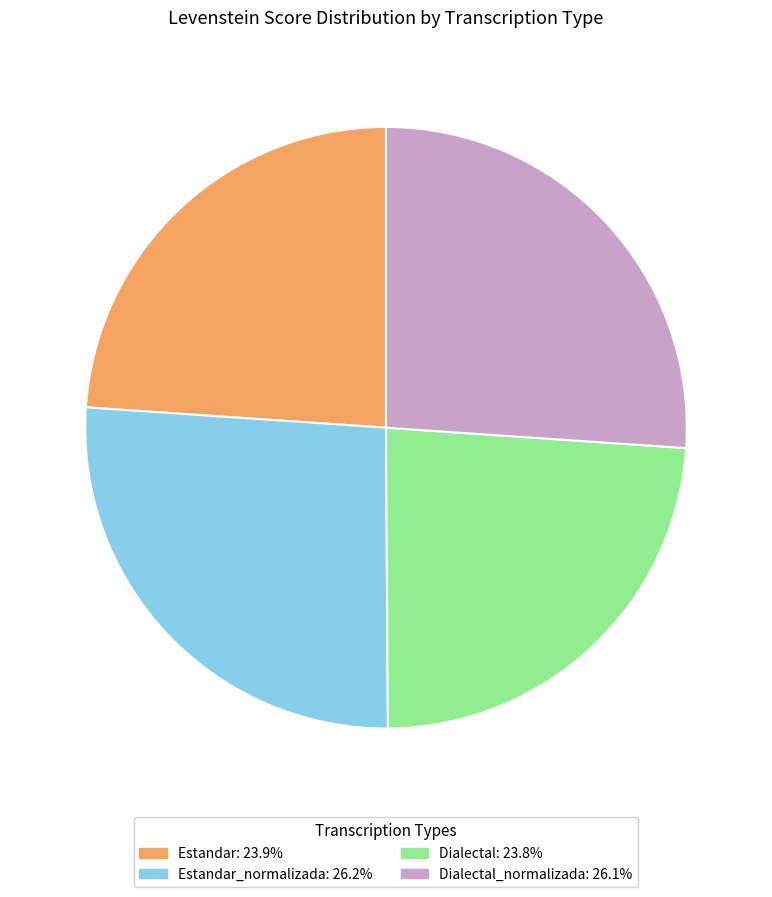

Is there a majority slice in this chart?

No